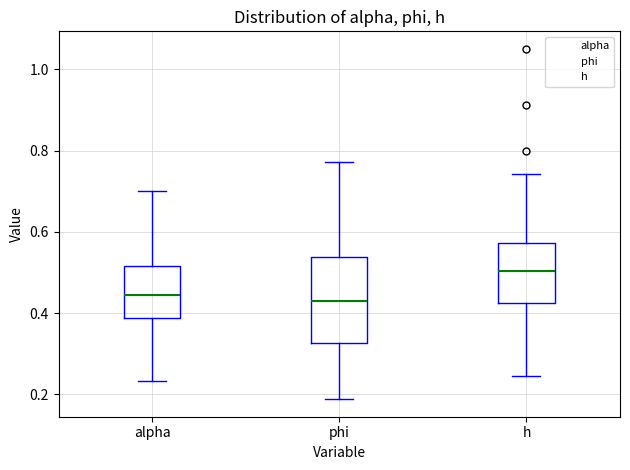

Where is the lower edge of the box for phi on the y-axis? The values are not printed on the chart, so give them approximately, as read against the axis.

0.32